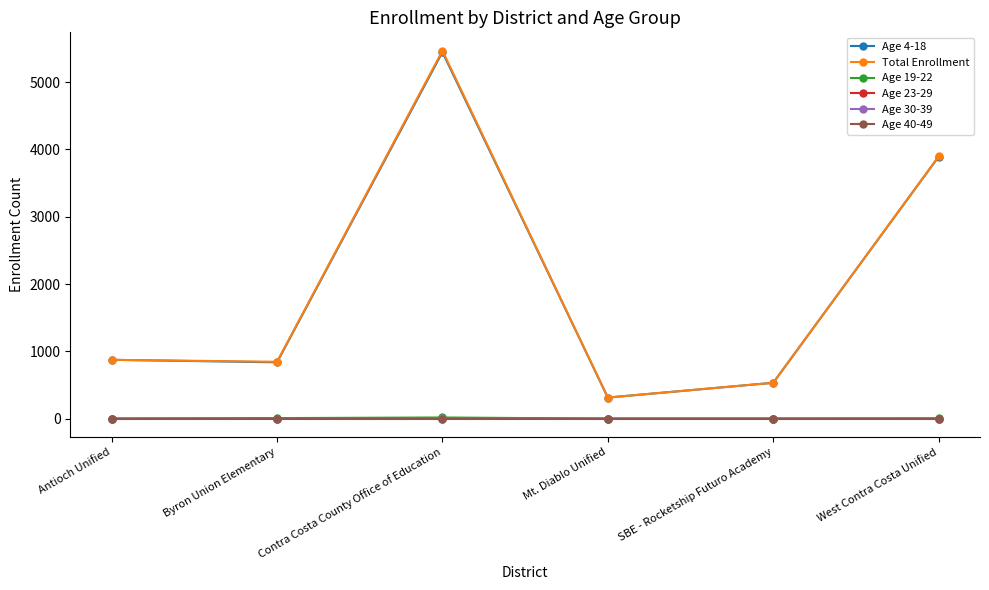

True or false: Age 40-49 and Total Enrollment cross at least once.

False